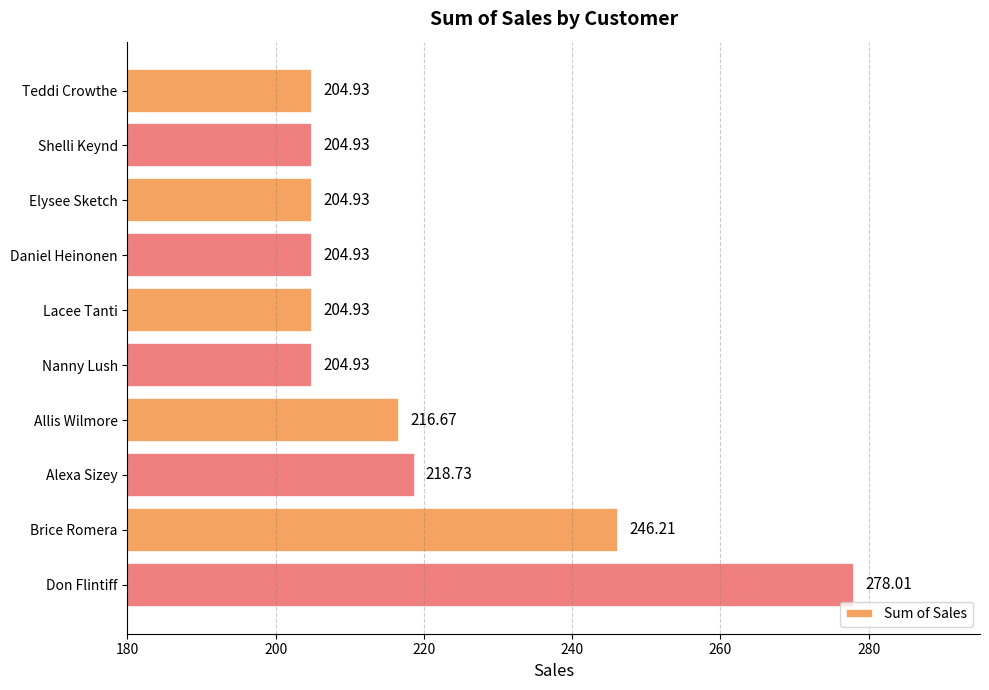

Approximately how many times larger is the value at Brice Romera compared to Shelli Keynd?

1.2